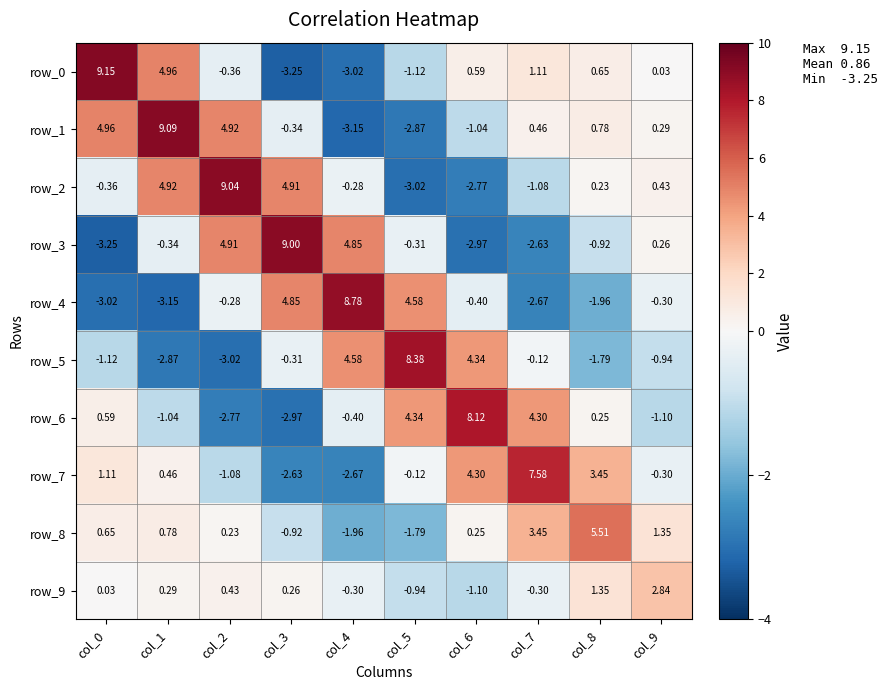

What is the difference between the maximum and second lowest values in the row_9 series?

3.8